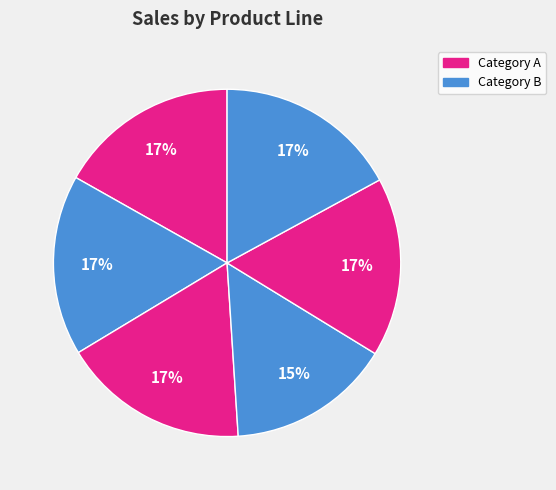

How many segments does this pie chart have?

6